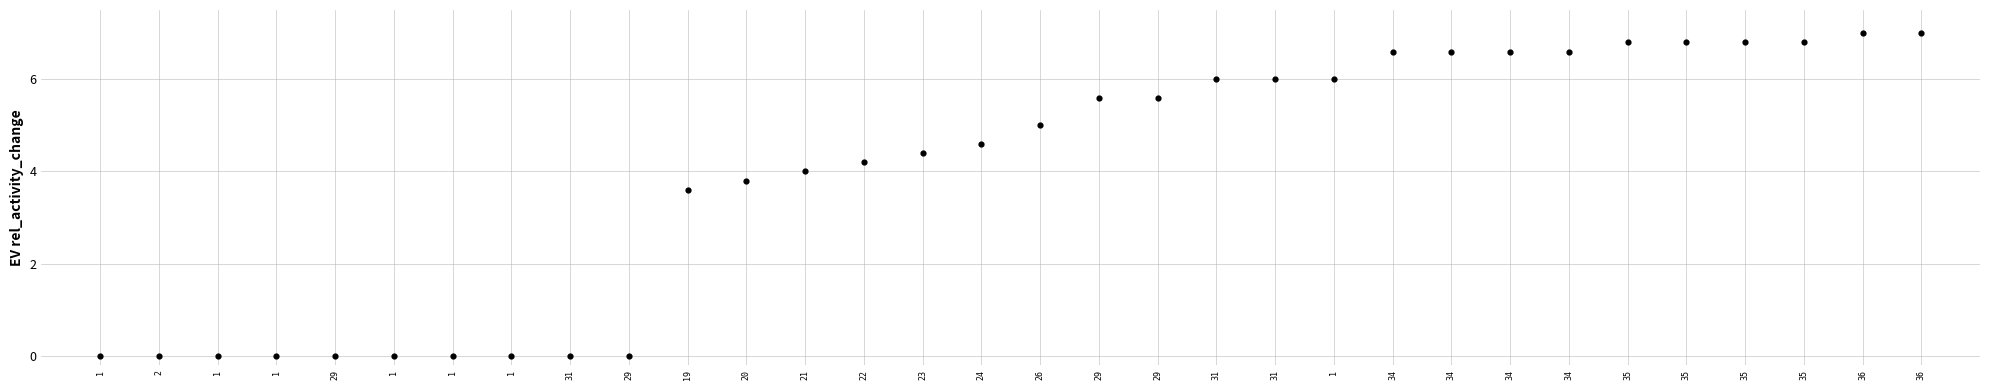

What Y value in the scatter plot is closest to 3?

3.6